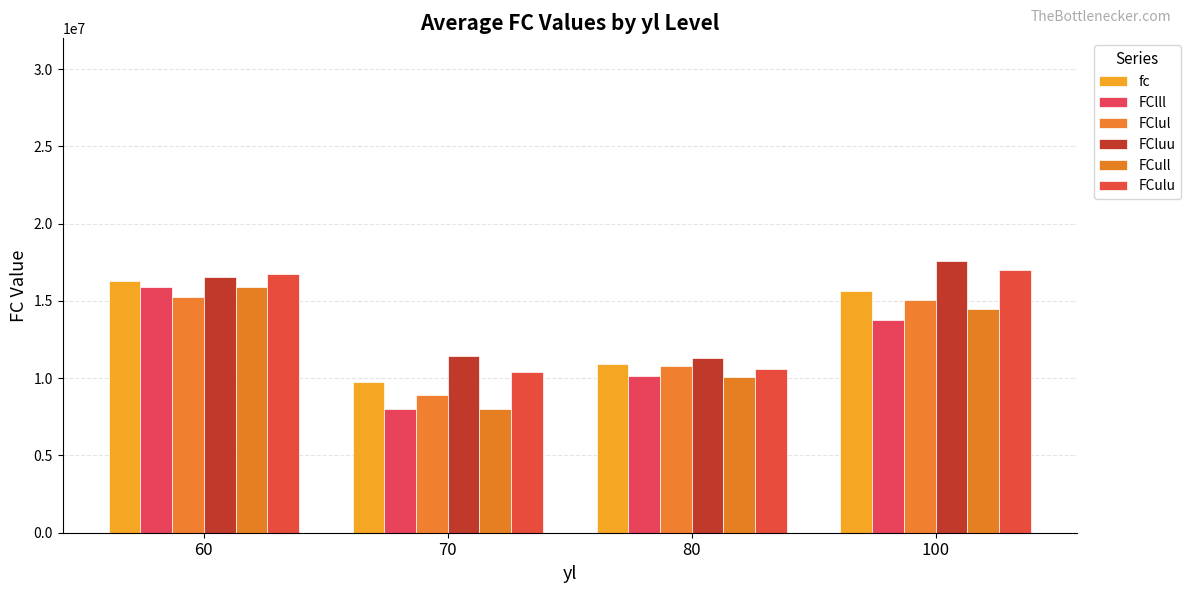

Does the chart contain stacked bars?

No